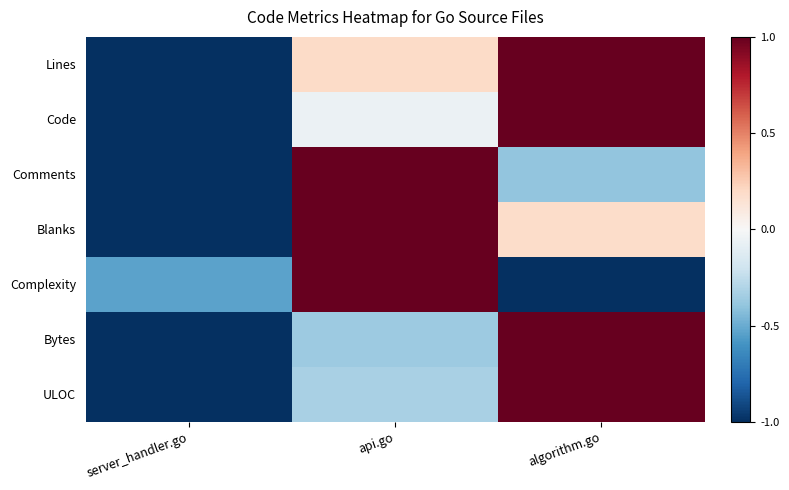

Which series changed the most between server_handler.go and api.go?

Comments